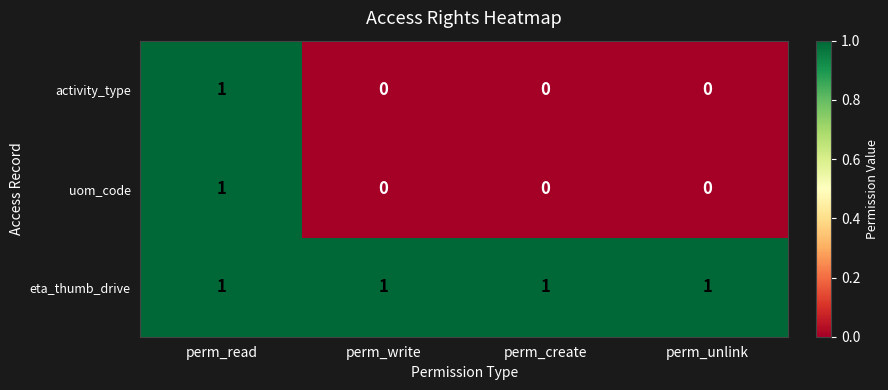

The uom_code series shows -1 at perm_write. True or false?

False